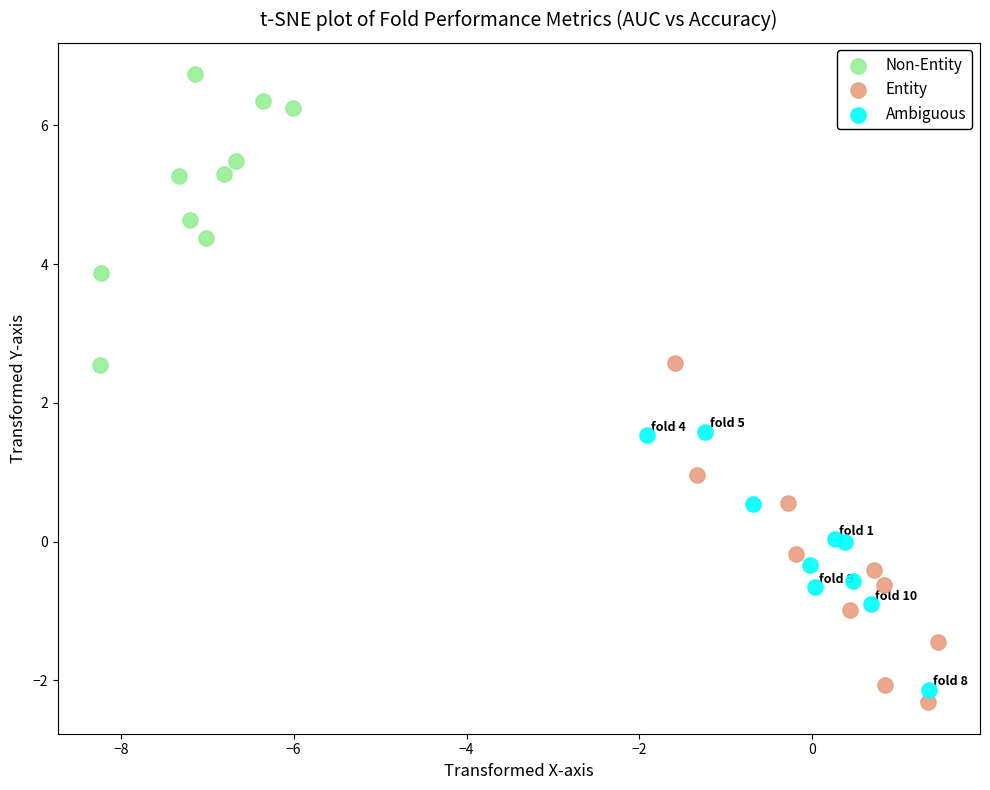

Which series contains the highest Y value?

Non-Entity